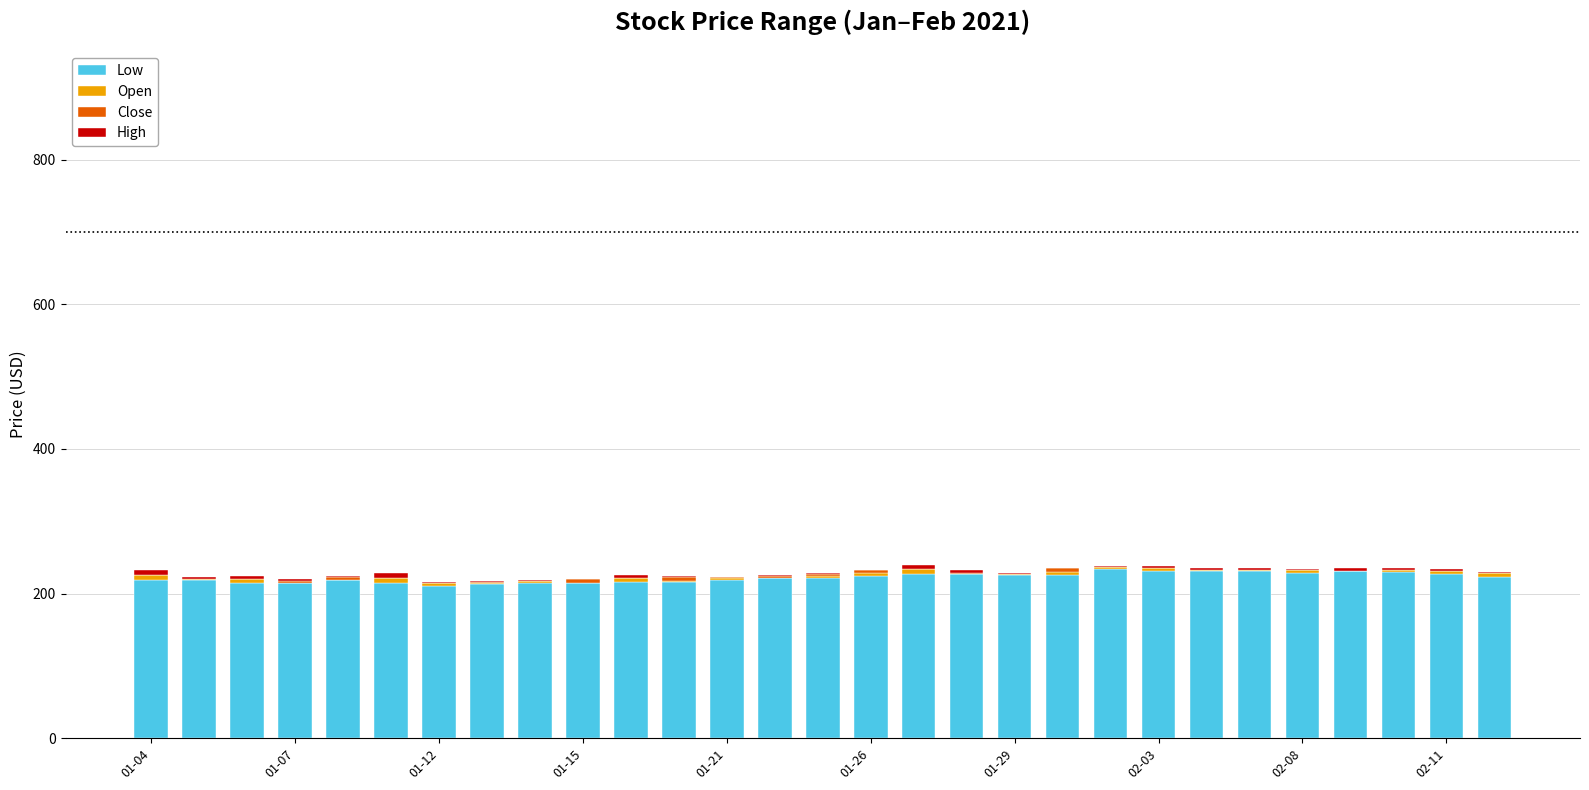

What is the highest value of the Low series?

234.6